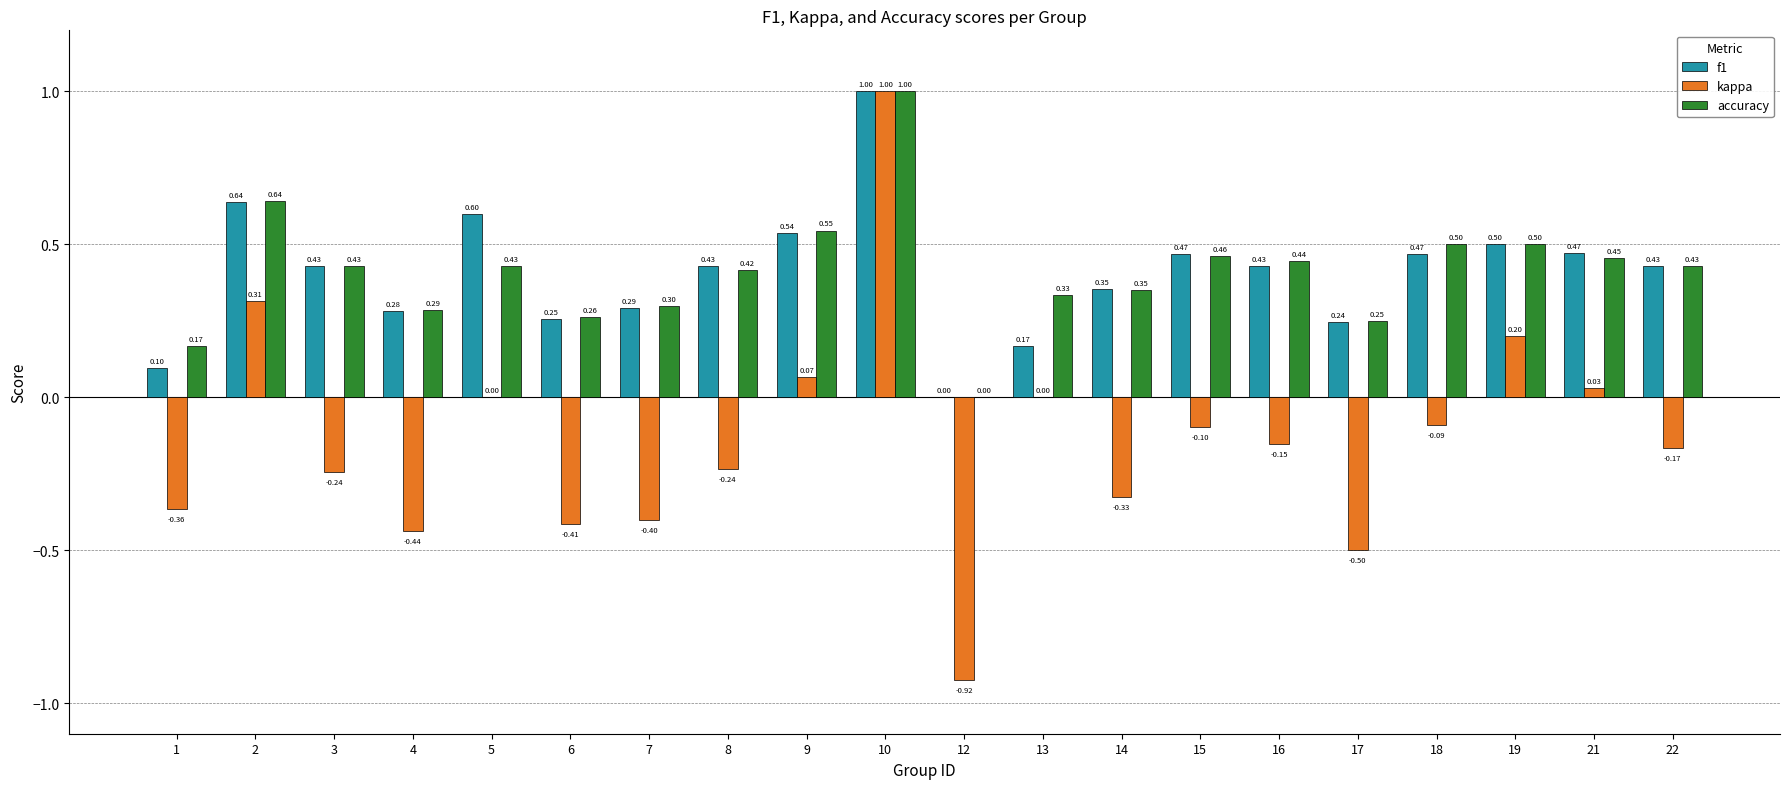

Count the number of data series in this chart.

3